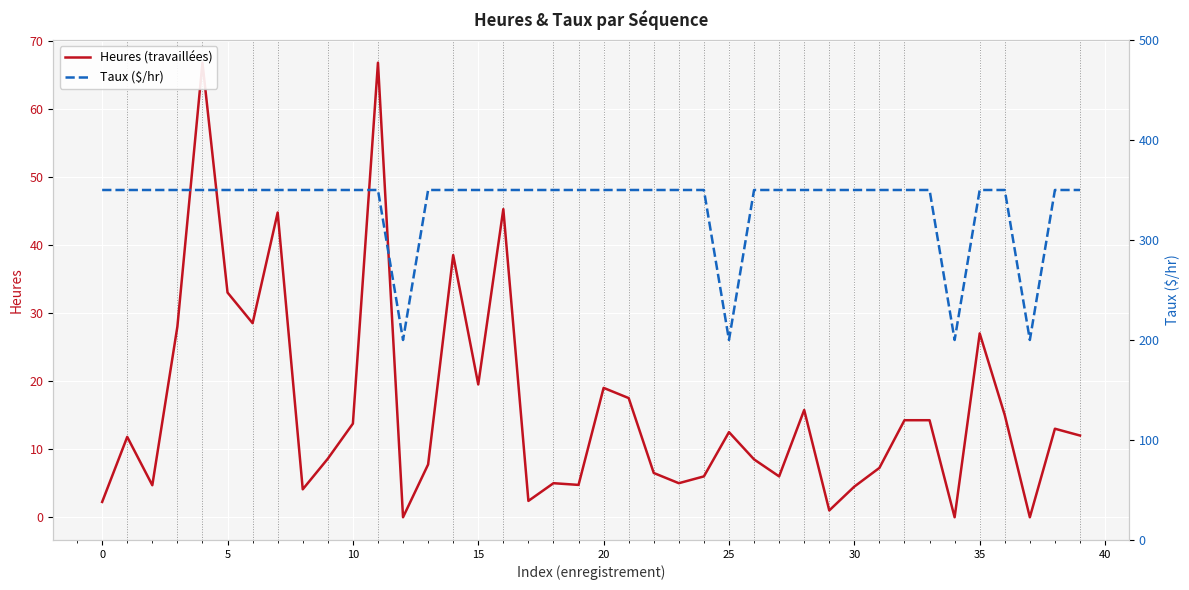

List the series in order of their peak value, highest first.

Taux ($/hr), Heures (travaillées)